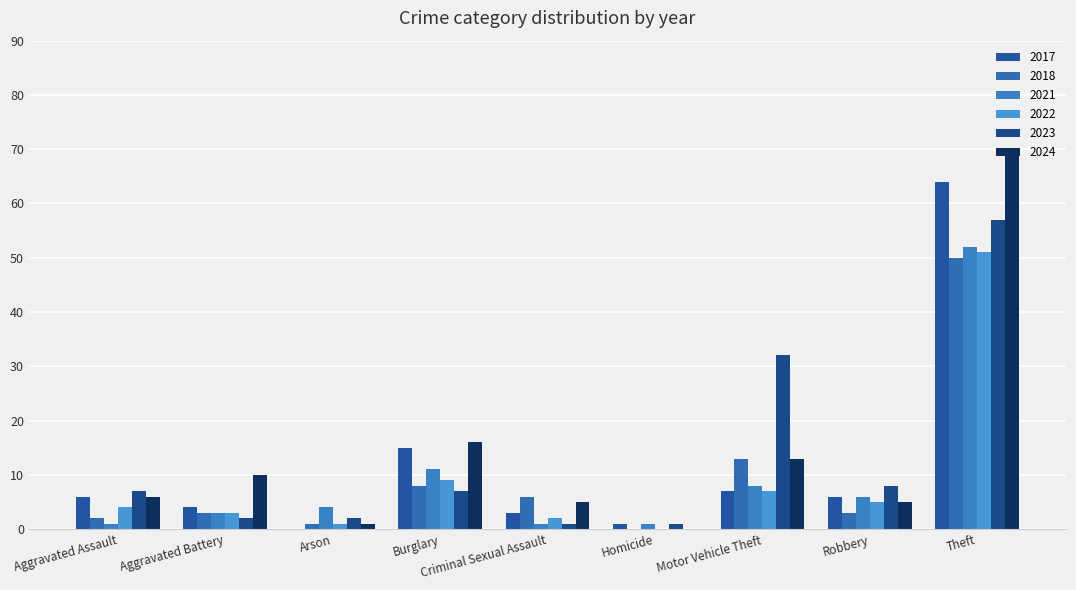

What position from the left is Aggravated Assault?

1